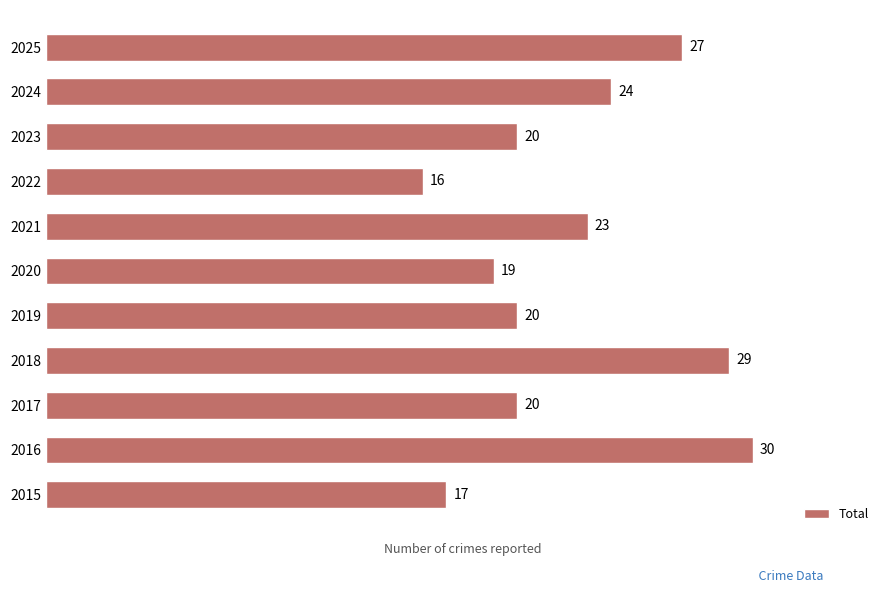

How many bars are there in total?

11